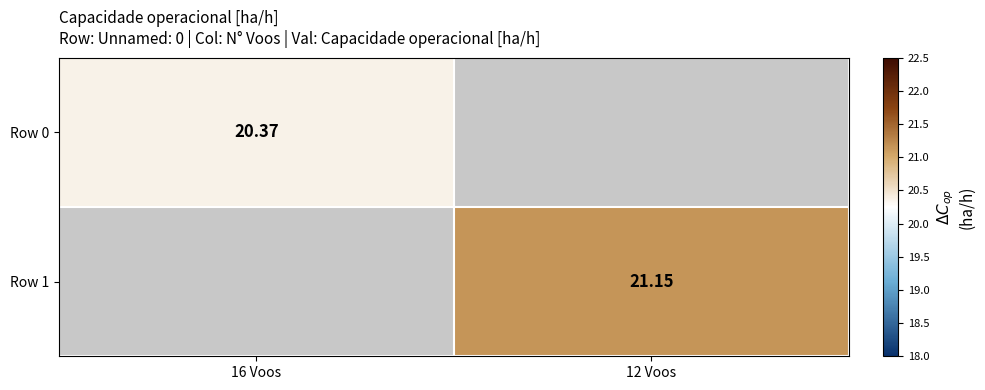

What is the minimum value shown in the chart?

20.4